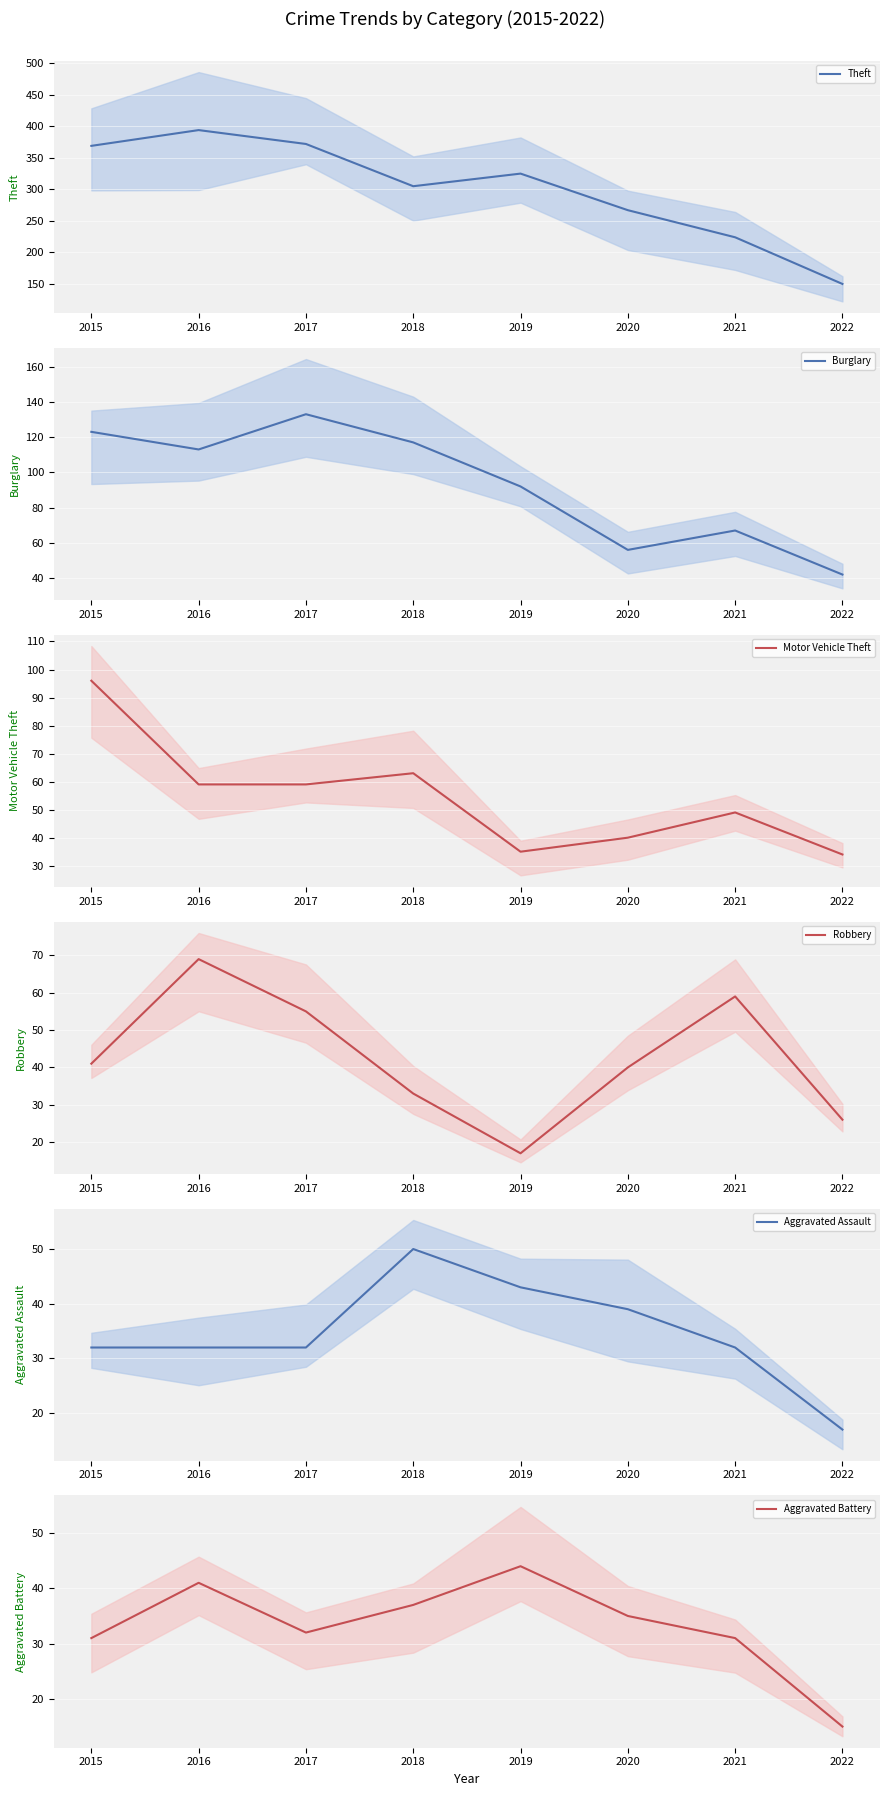

Reading left to right, list all the values displayed in this chart.

Theft: 369	394	372	305	325	267	224	150
Burglary: 123	113	133	117	92	56	67	42
Motor Vehicle Theft: 96	59	59	63	35	40	49	34
Robbery: 41	69	55	33	17	40	59	26
Aggravated Assault: 32	32	32	50	43	39	32	17
Aggravated Battery: 31	41	32	37	44	35	31	15